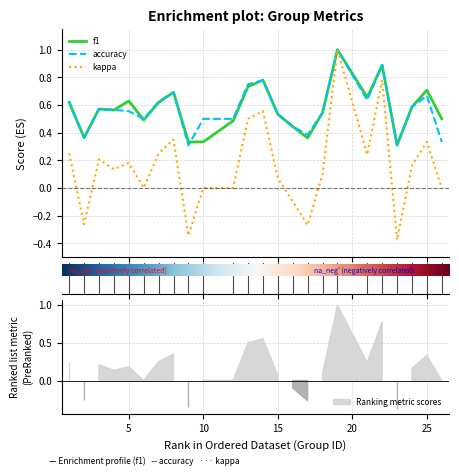

Is the value of f1 at 8 greater than the value of kappa at 16?

Yes